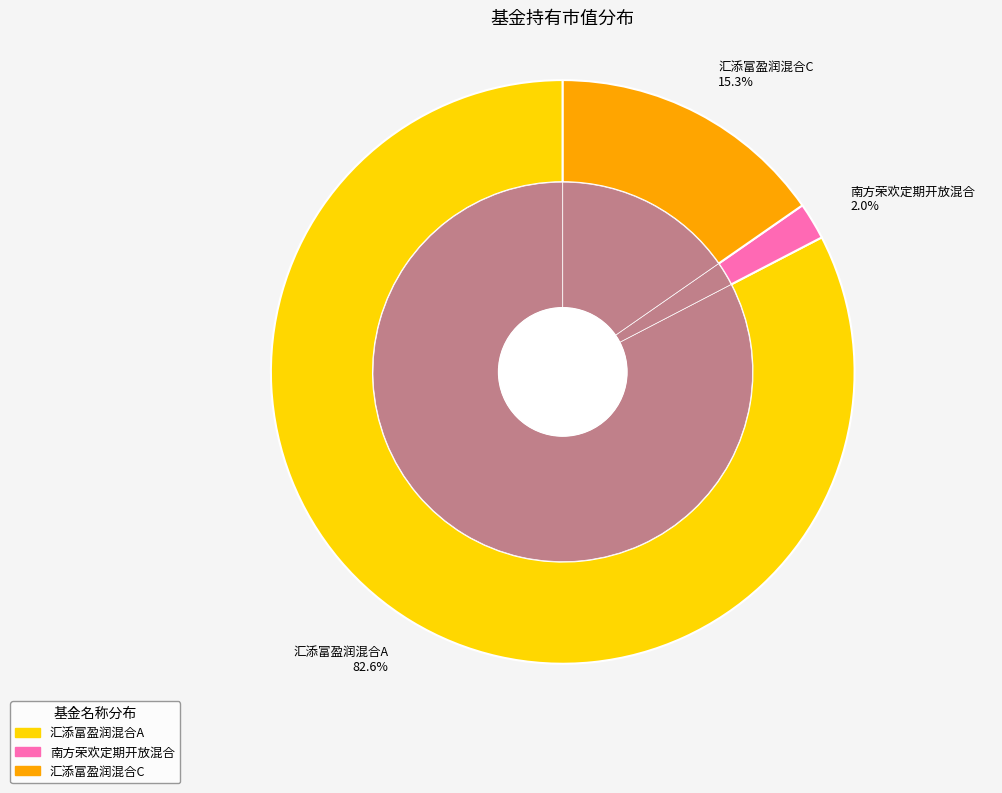

What is the smallest slice in the pie chart?

南方荣欢定期开放混合